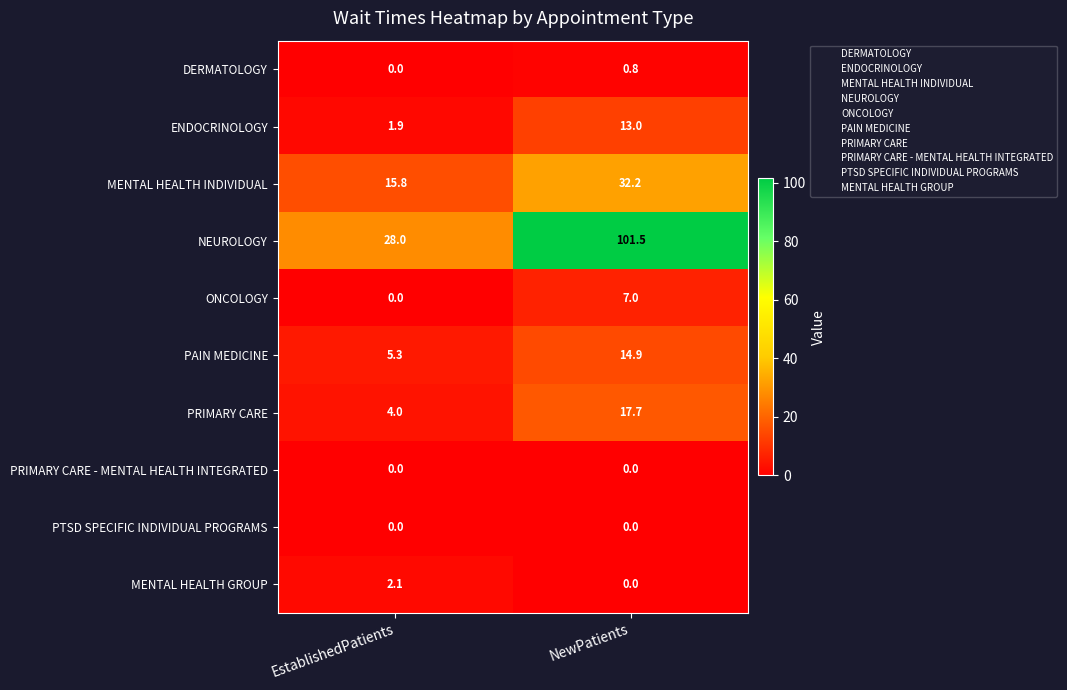

What is the sum of the MENTAL HEALTH INDIVIDUAL values at EstablishedPatients and NewPatients?

48.0